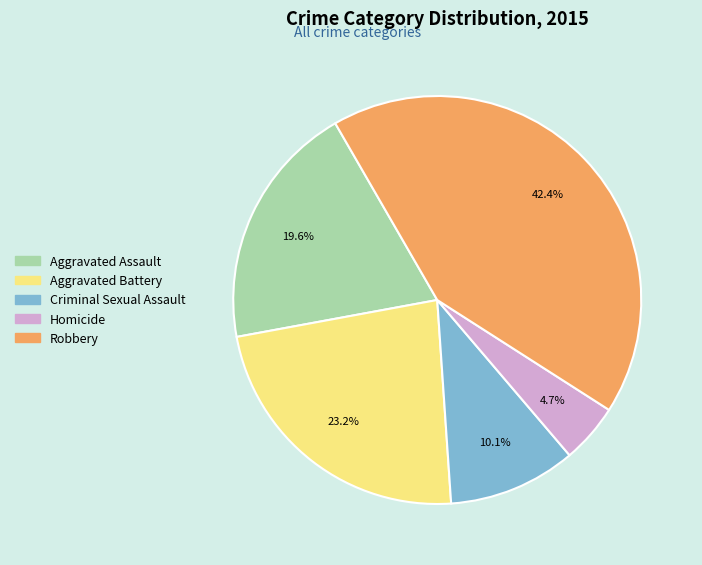

What percentage is the Aggravated Assault slice, to the nearest percent?

20%